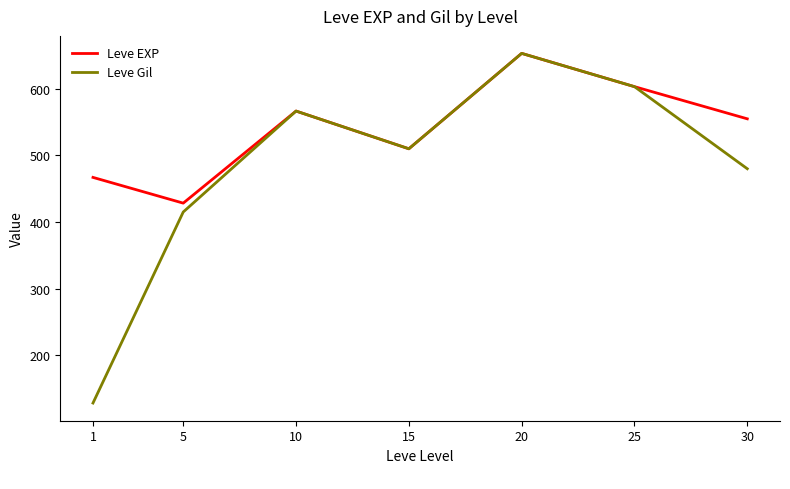

Is it true that Leve Gil equals 510.0 at 15?

True